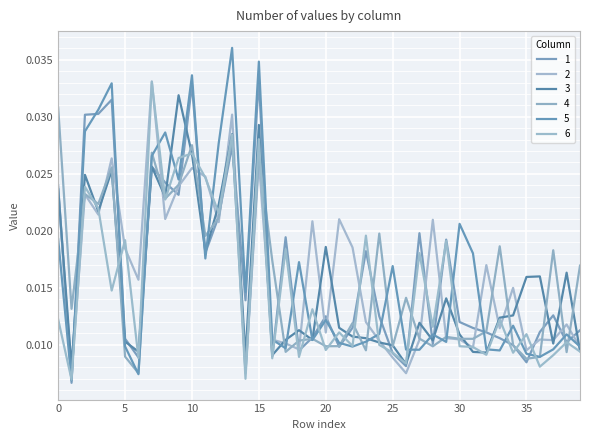

At which category does 5 reach its first local valley?

1